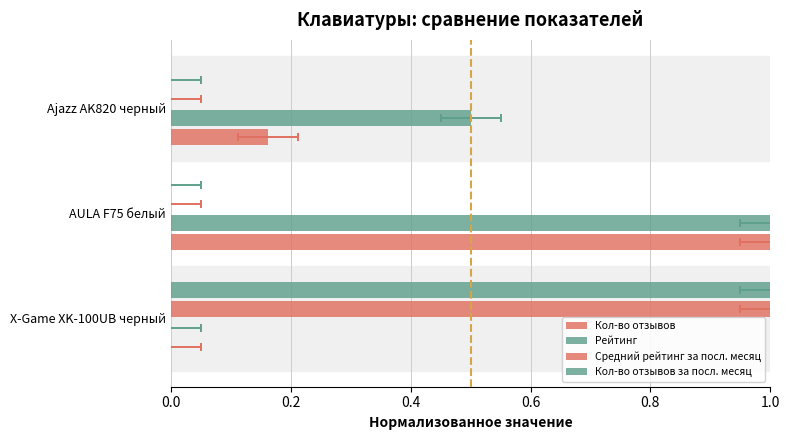

At how many categories does at least one series exceed 0?

3